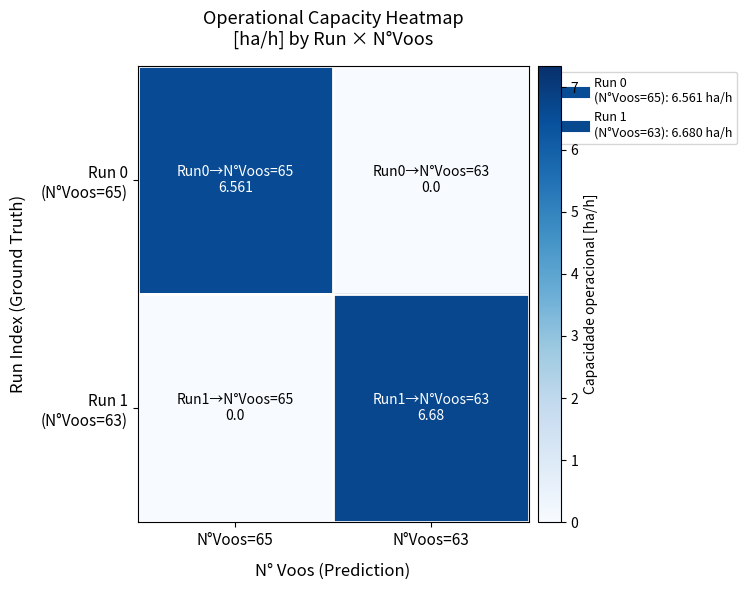

Between N°Voos=63 and N°Voos=65, which is larger?

N°Voos=65